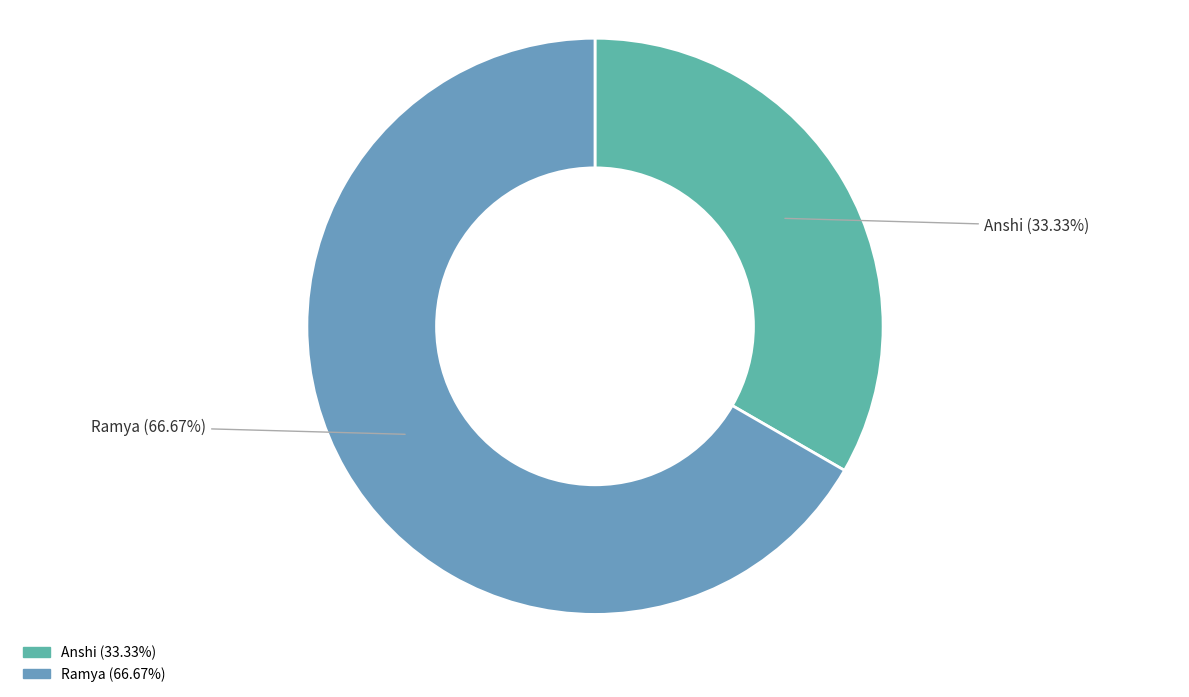

To the nearest percent, what is the average slice percentage?

50%